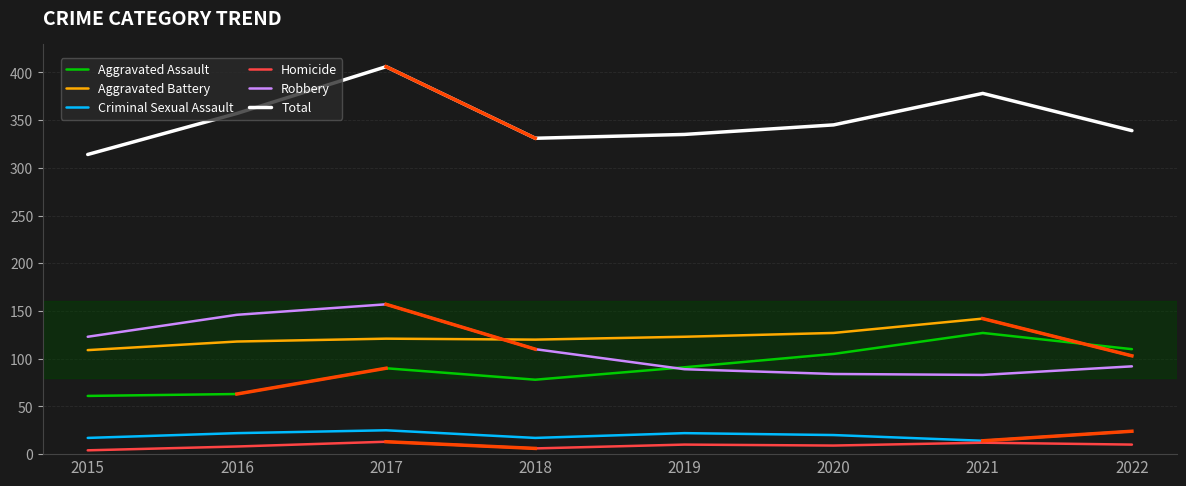

What is the difference between the maximum and second lowest values in the Aggravated Assault series?

64